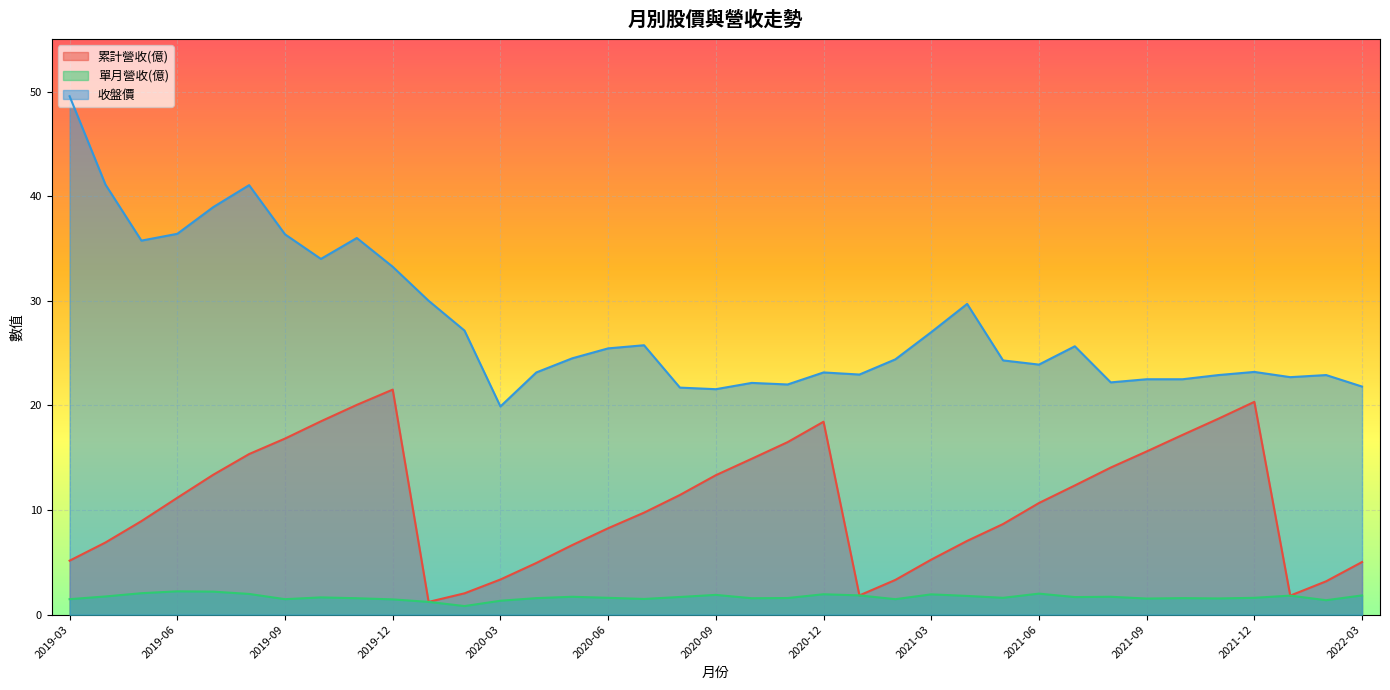

True or false: 累計營收(億) and 單月營收(億) cross at least once.

False